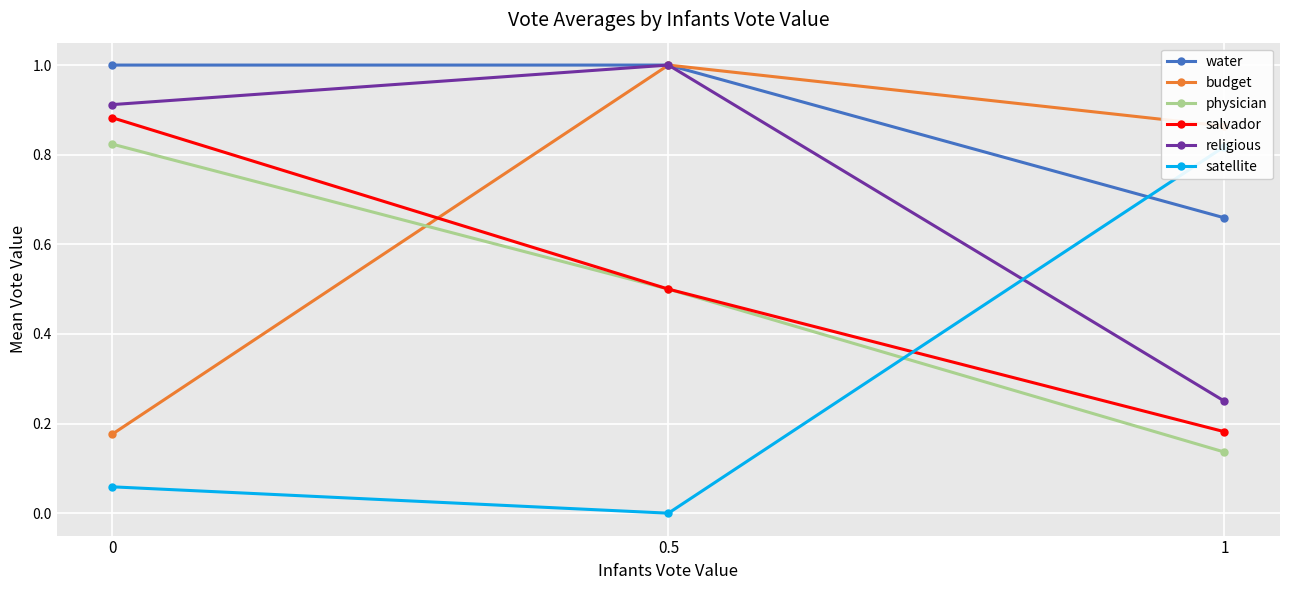

Reading left to right, transcribe all the data shown in this chart.

water: 1.0	1.0	0.7
budget: 0.2	1.0	0.9
physician: 0.8	0.5	0.1
salvador: 0.9	0.5	0.2
religious: 0.9	1.0	0.2
satellite: 0.1	0.0	0.8